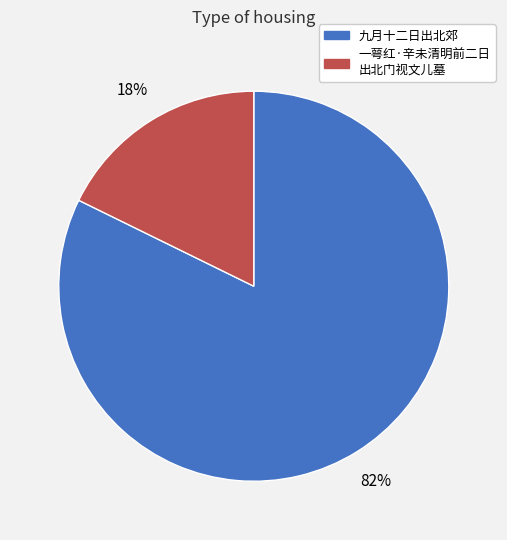

To the nearest percent, what is the average slice percentage?

50%